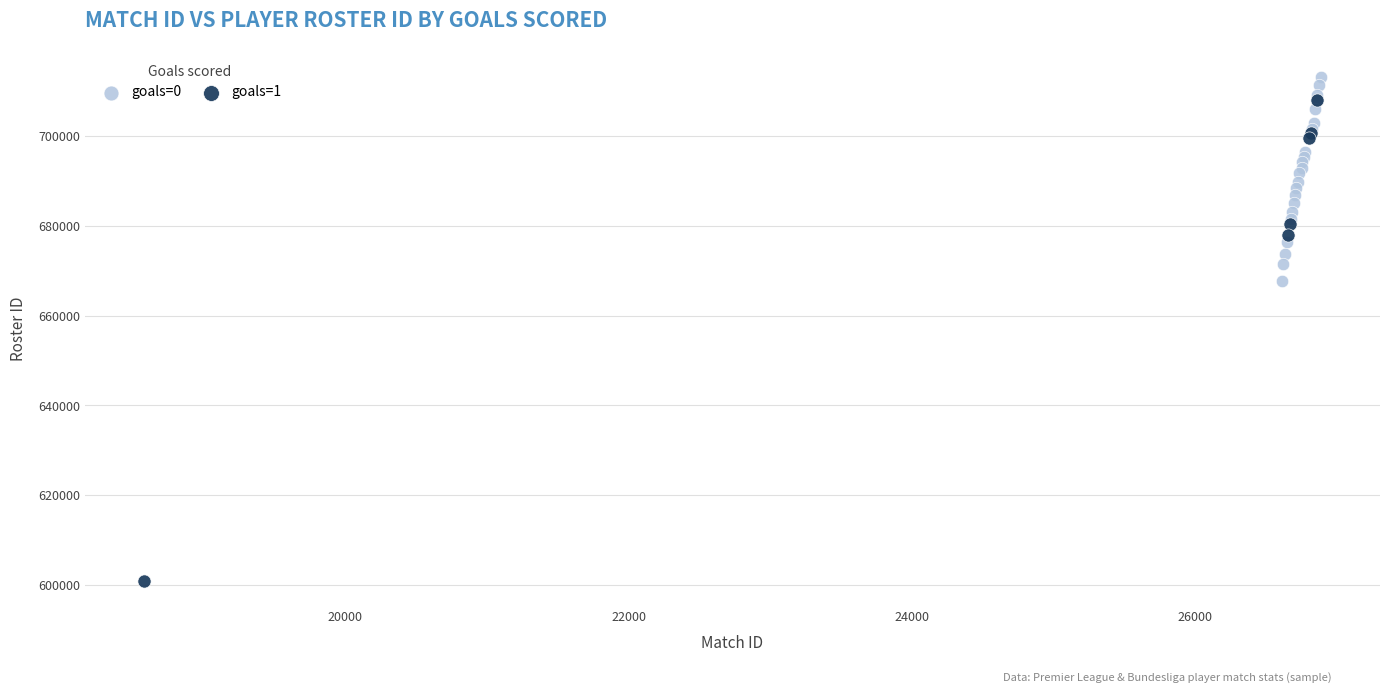

Which series reaches the maximum Y coordinate?

goals=0